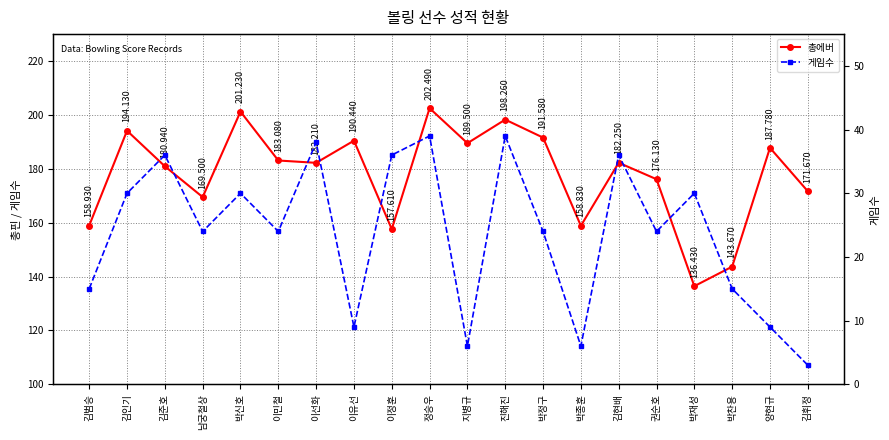

At 박재성, list the series in order from smallest to largest.

게임수, 총에버